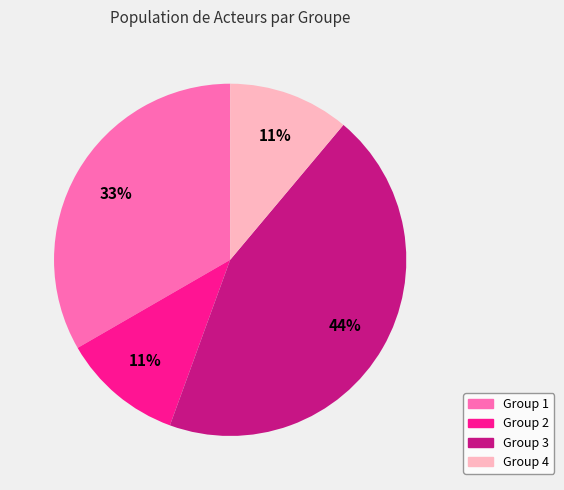

How many segments does this pie chart have?

4